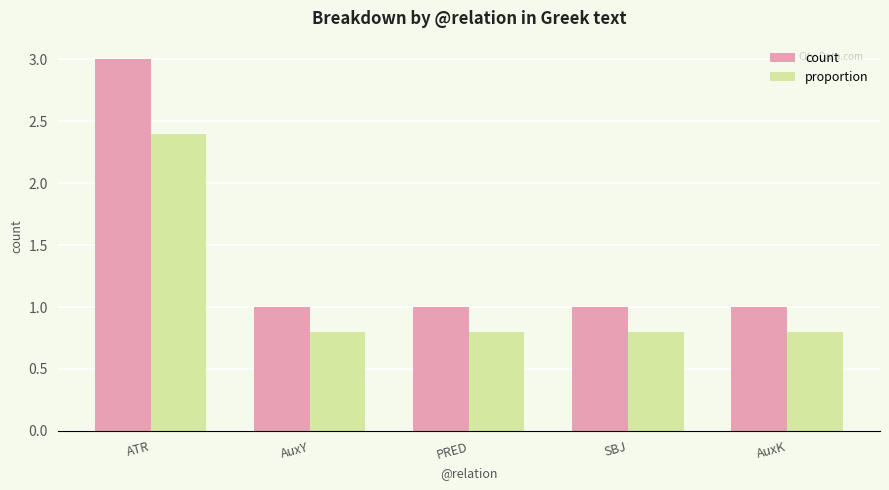

What is the sum of the count values at AuxY and ATR?

4.0